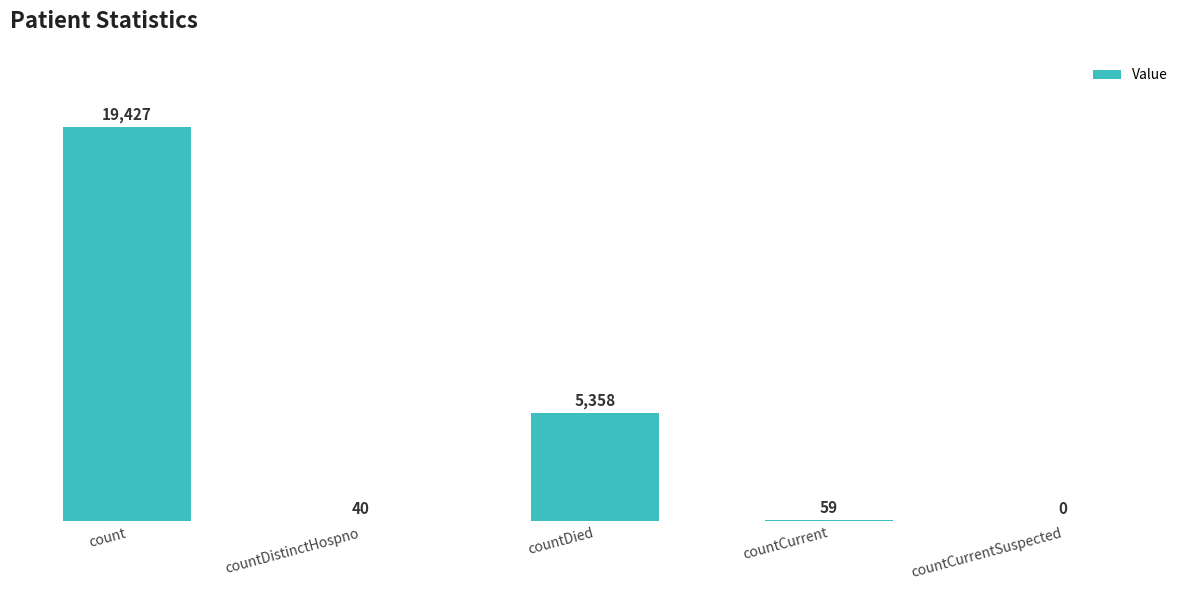

Which category has the highest value across all series?

count